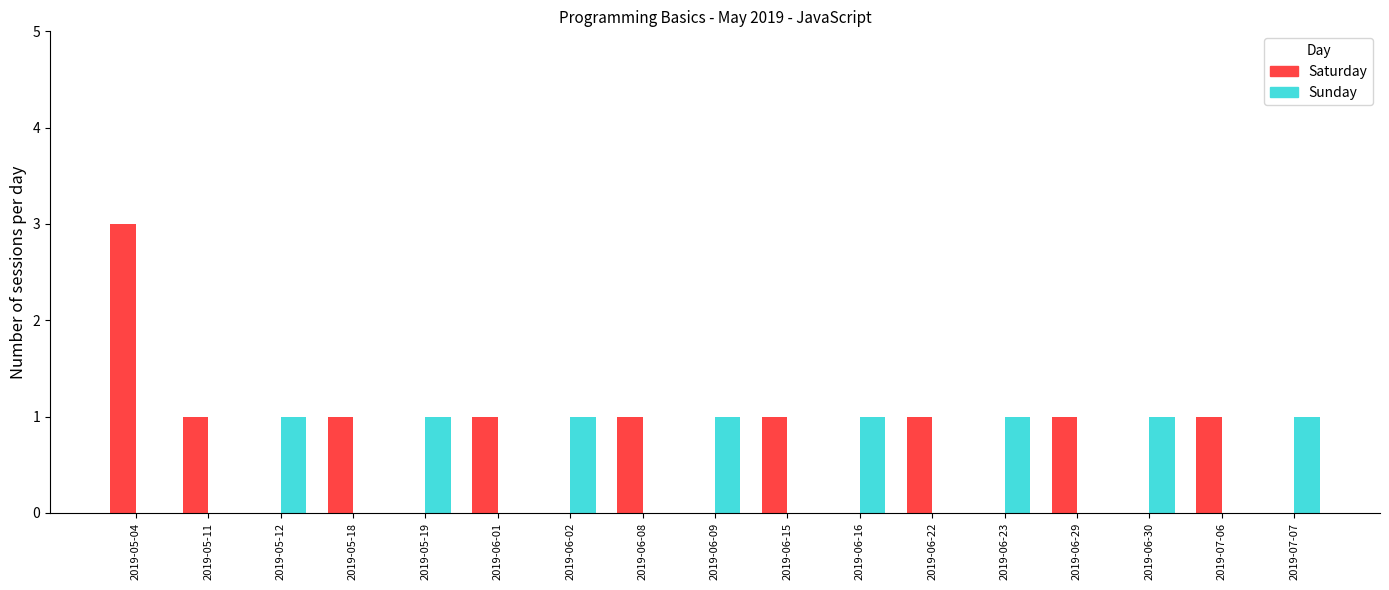

The Sunday series shows 0 at 2019-06-29. True or false?

True